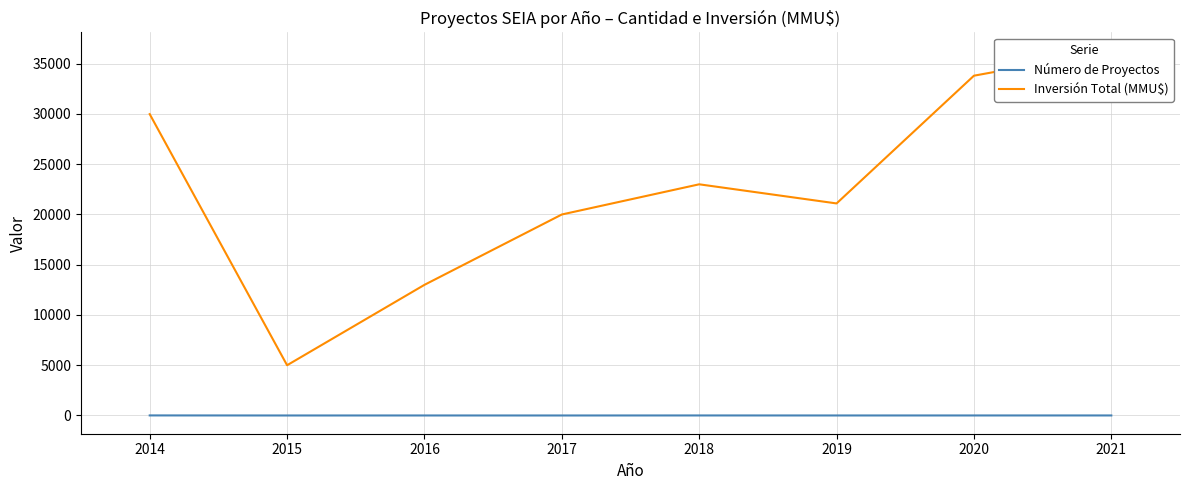

What is the value of the Número de Proyectos point at the 1st from the left?

7